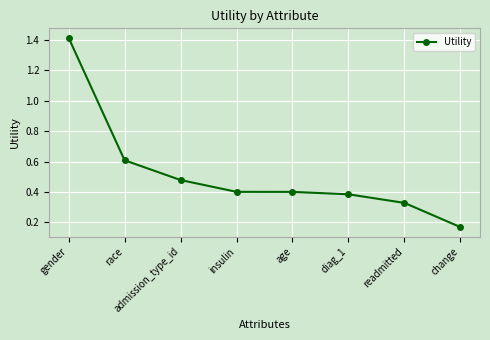

Which label corresponds to the smallest value in the chart?

change